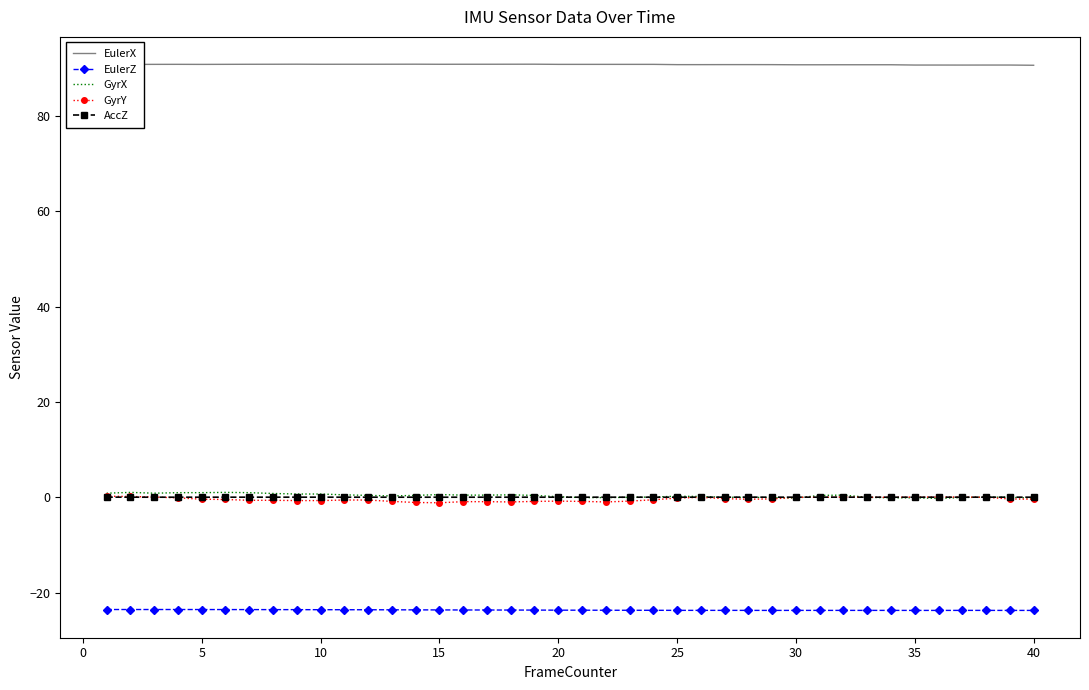

What is the maximum value shown in the chart?

90.9